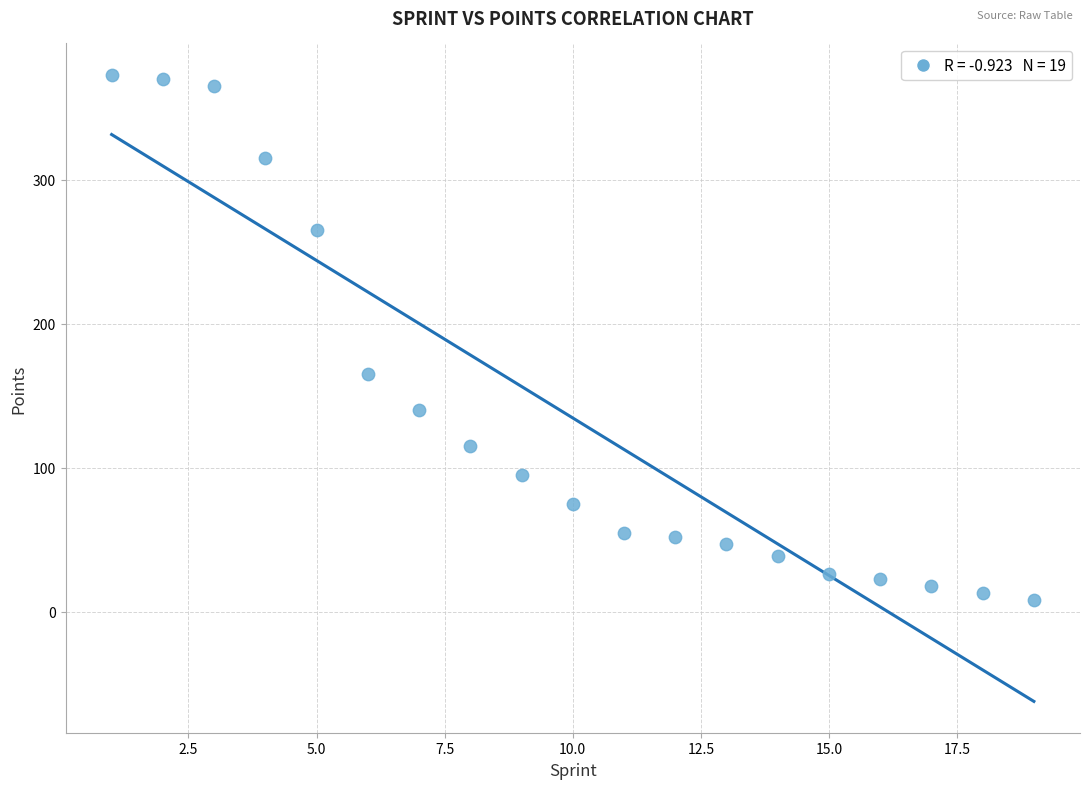

What Y value in the scatter plot is closest to 190?

165